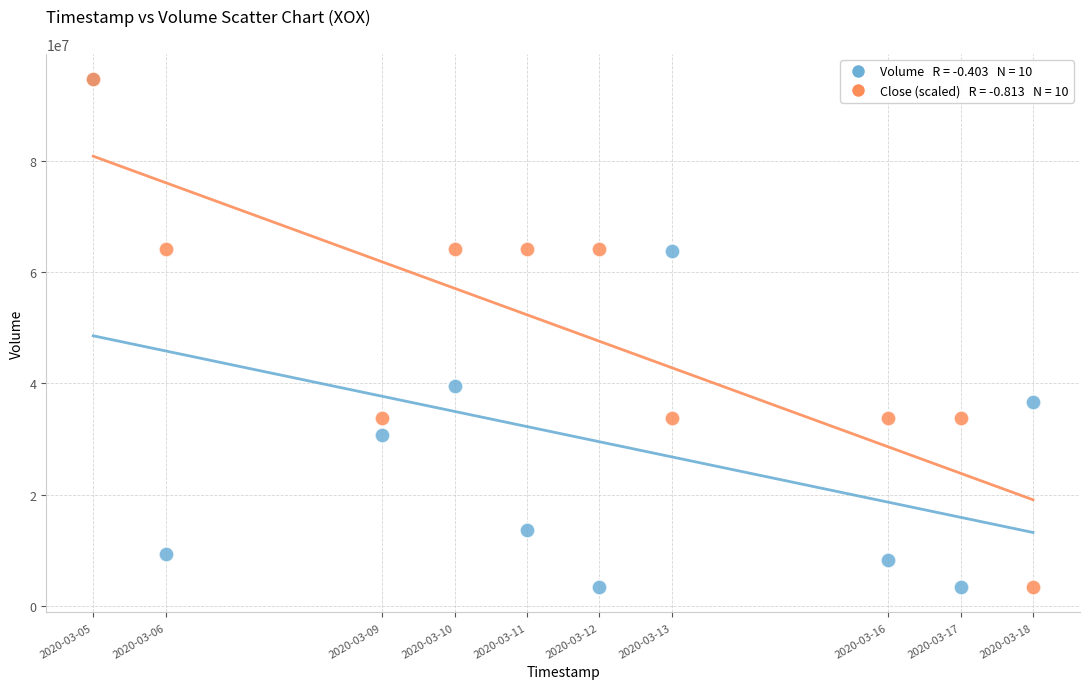

Across all series, what Y value is closest to 49026350?

39496400.0